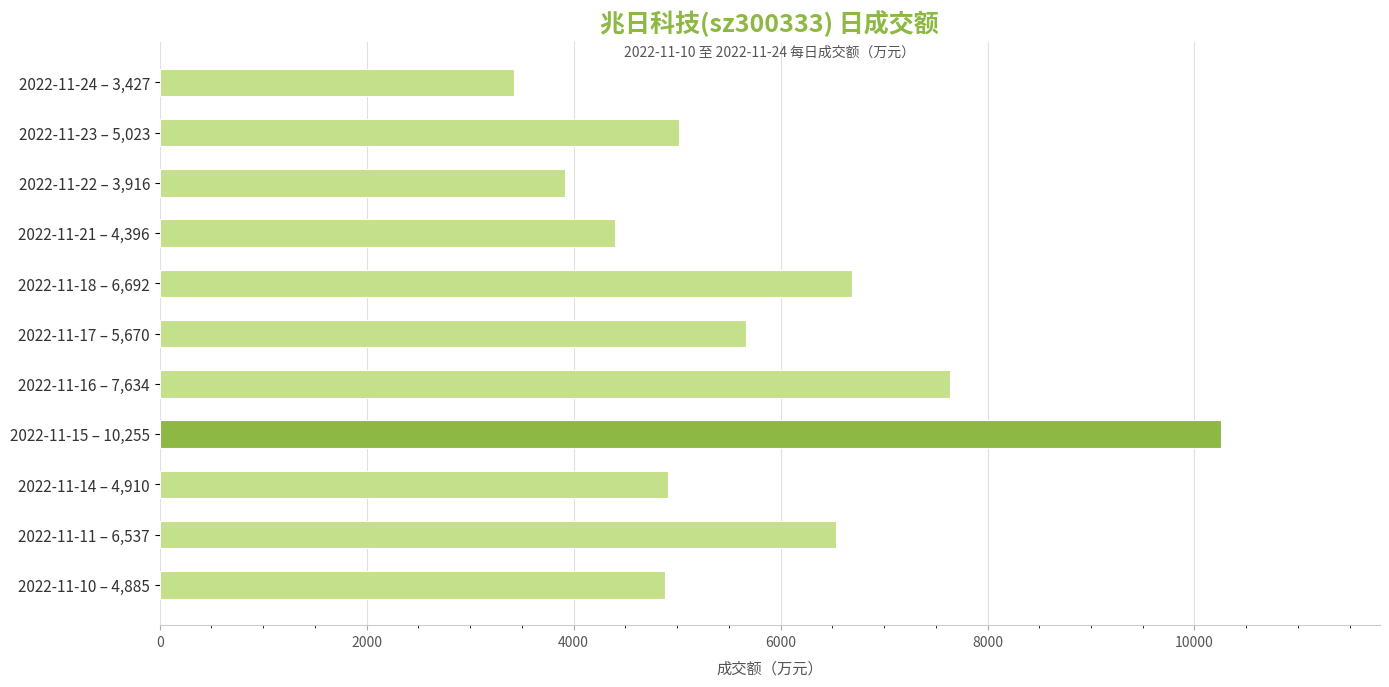

What is the label of the 4th bar from the bottom?

2022-11-15 – 10,255